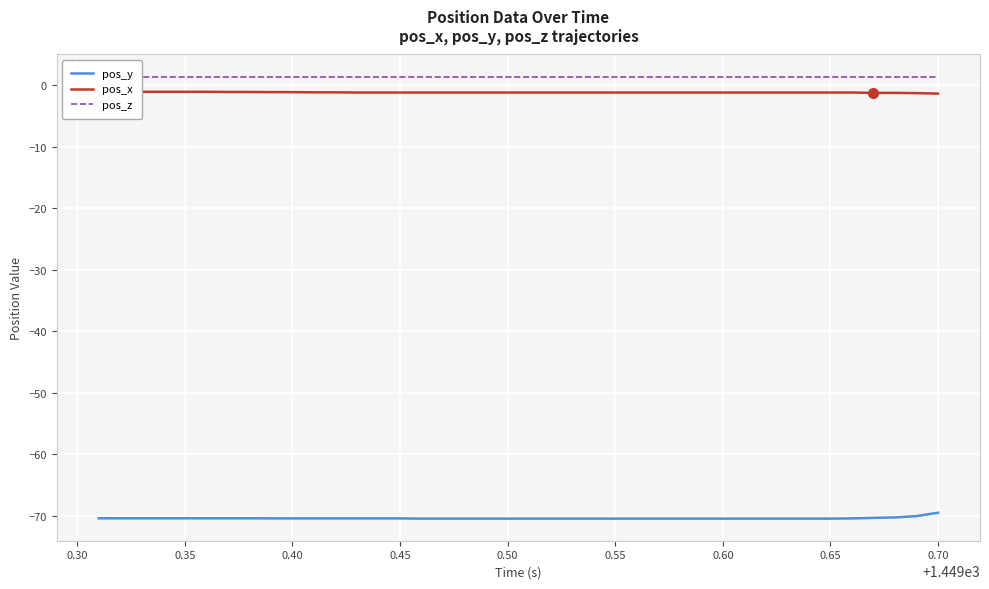

What is the minimum value for pos_y?

-70.5